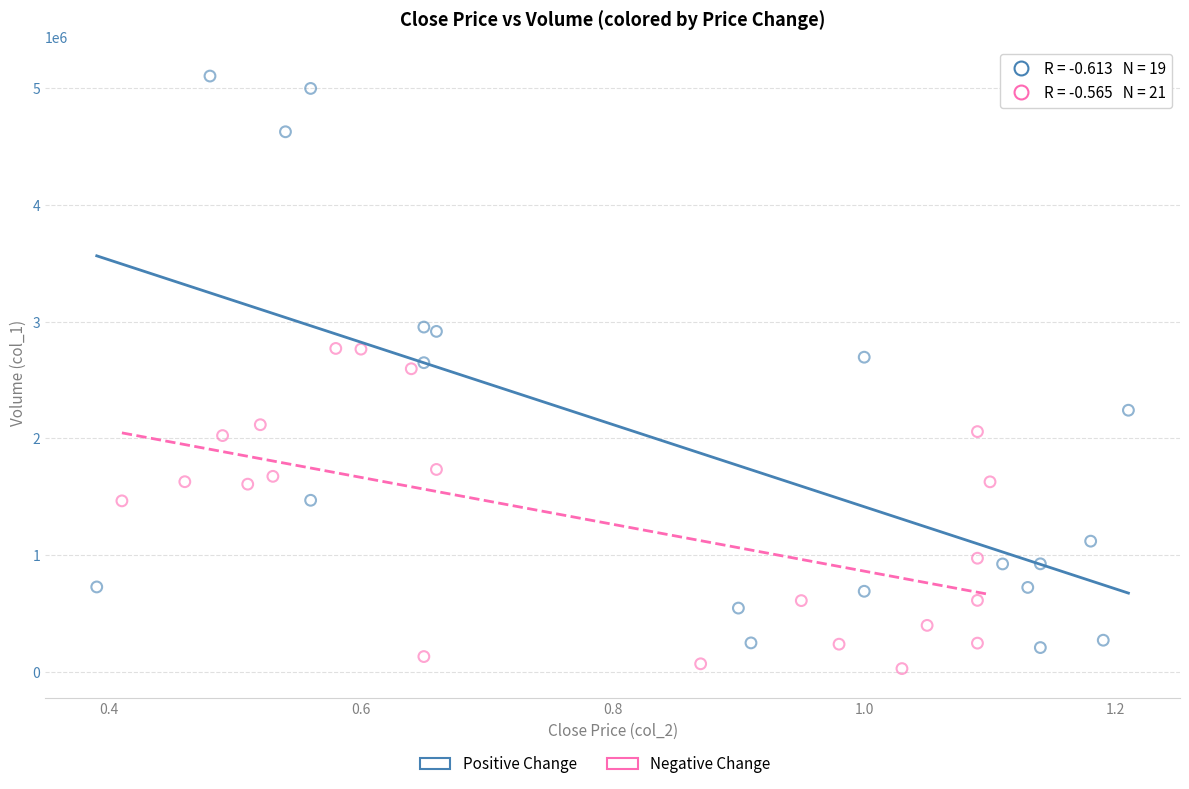

Which series has the largest Y range (max minus min)?

Positive Change